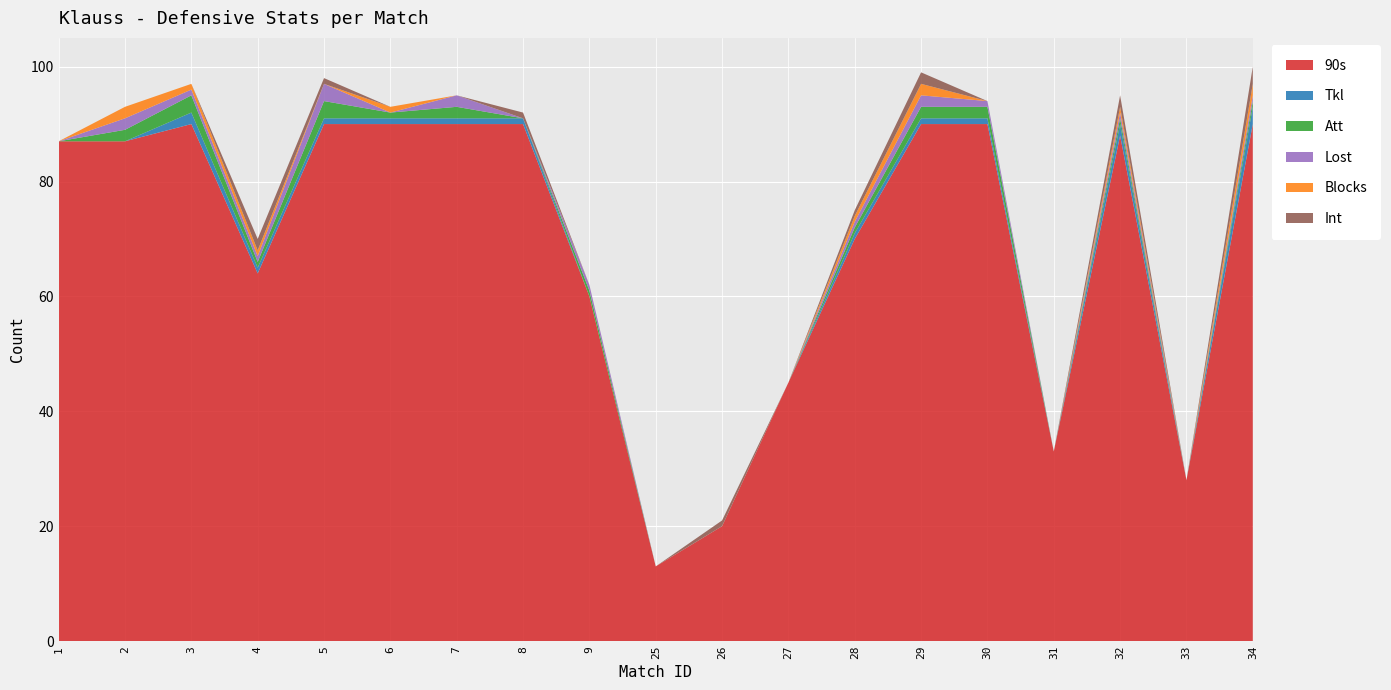

Reading left to right, transcribe all the data shown in this chart.

90s: 87	87	90	64	90	90	90	90	60	13	20	45	70	90	90	33	88	28	90
Tkl: 0	0	2	1	1	1	1	1	0	0	0	0	1	1	1	0	2	0	3
Att: 0	2	3	1	3	1	2	0	1	0	0	0	1	2	2	0	1	0	1
Lost: 0	2	1	1	3	0	2	0	1	0	0	0	1	2	1	0	1	0	1
Blocks: 0	2	1	1	0	1	0	0	0	0	0	0	1	2	0	0	1	0	2
Int: 0	0	0	2	1	0	0	1	0	0	1	0	1	2	0	0	2	0	3